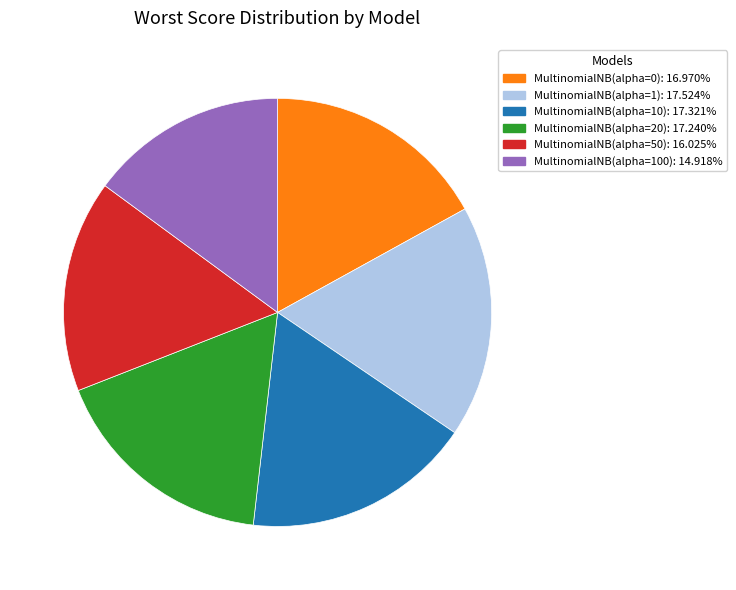

Is there any slice that represents more than half of the pie?

No